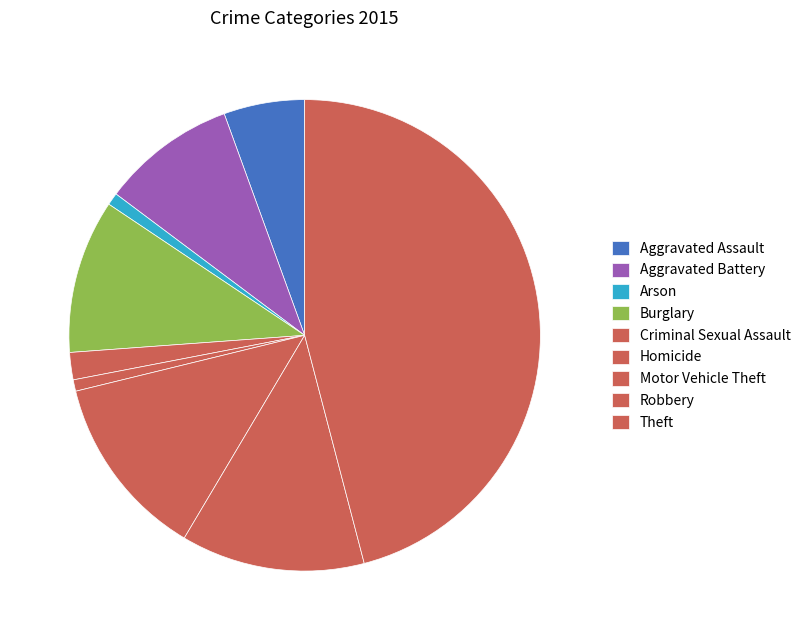

To the nearest percent, what portion does Robbery represent?

13%